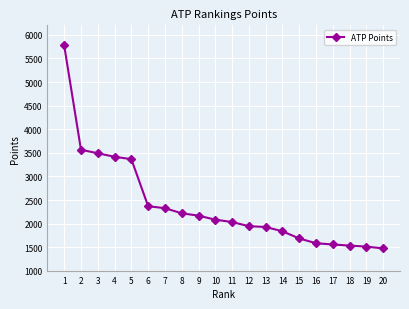

What is the ratio of the value at 9 to the value at 11?

1.1